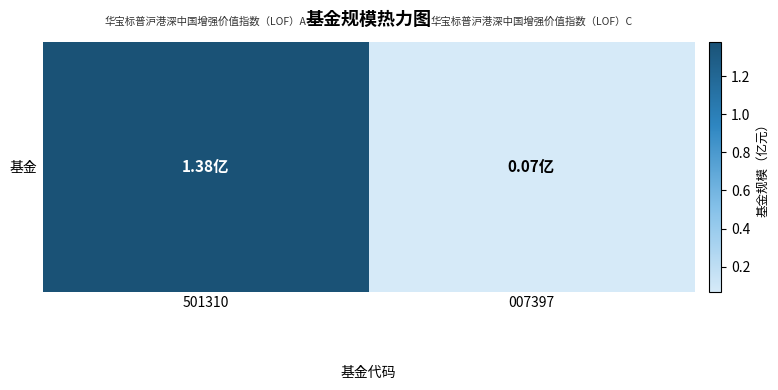

Which label corresponds to the largest value in the chart?

501310